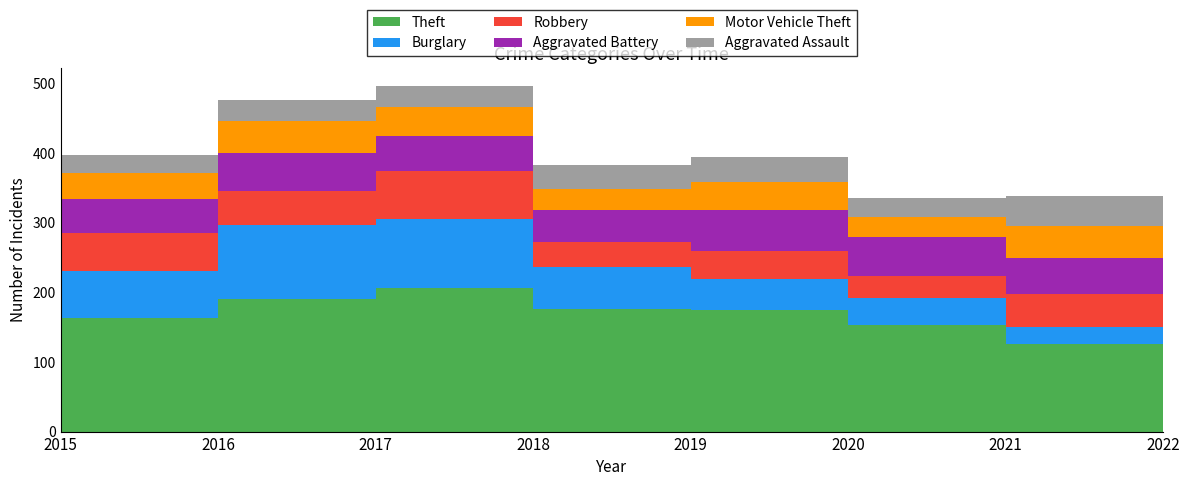

Reading left to right, extract all data points from this chart.

Theft: 163	190	206	176	174	153	126	152
Burglary: 67	107	100	61	45	39	24	33
Robbery: 55	48	69	35	41	32	47	42
Aggravated Battery: 49	55	50	46	58	56	52	52
Motor Vehicle Theft: 38	46	41	31	40	29	46	49
Aggravated Assault: 25	31	31	34	37	26	43	33